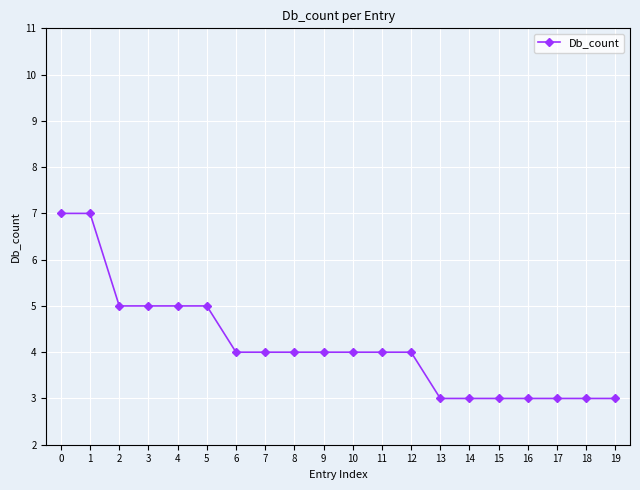

What is the approximate value at 18?

3